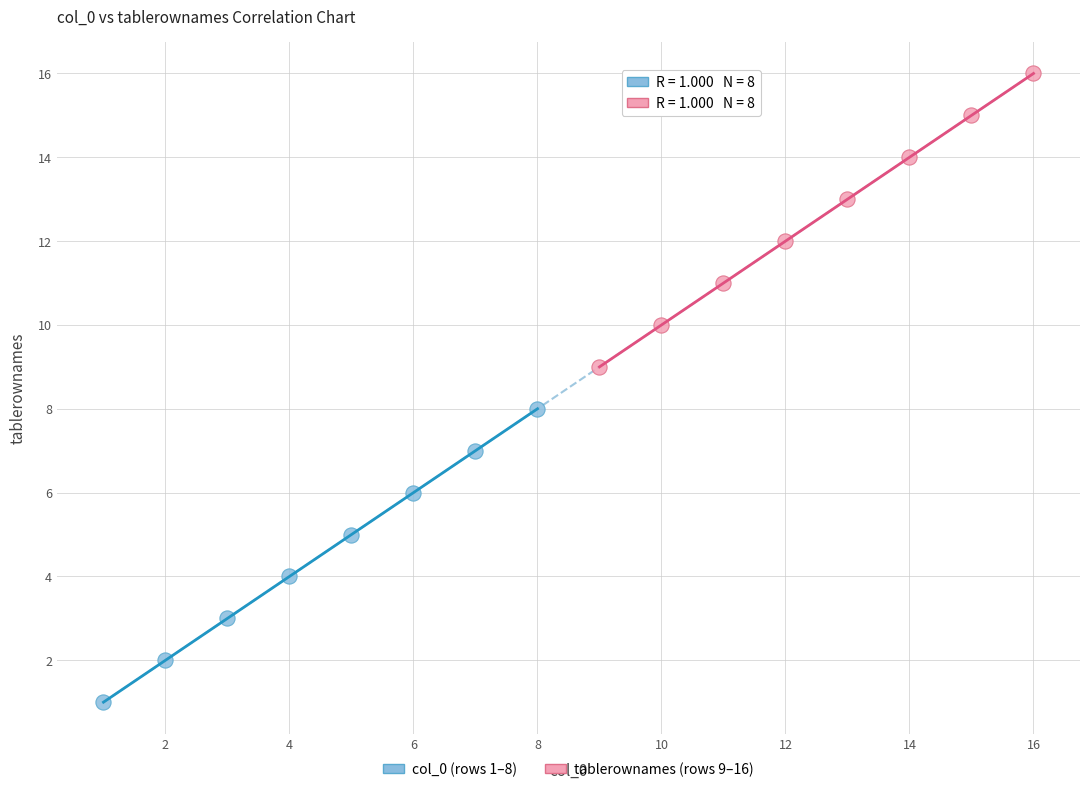

Which series reaches the maximum Y coordinate?

tablerownames (rows 9–16)